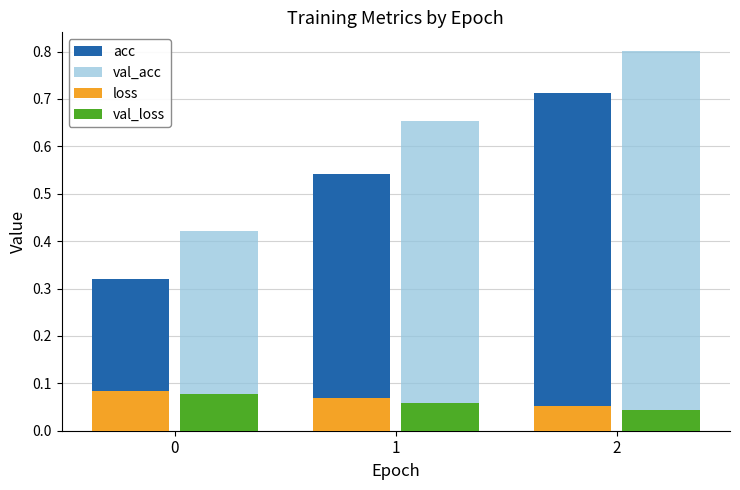

What is the highest value of the val_acc series?

0.8